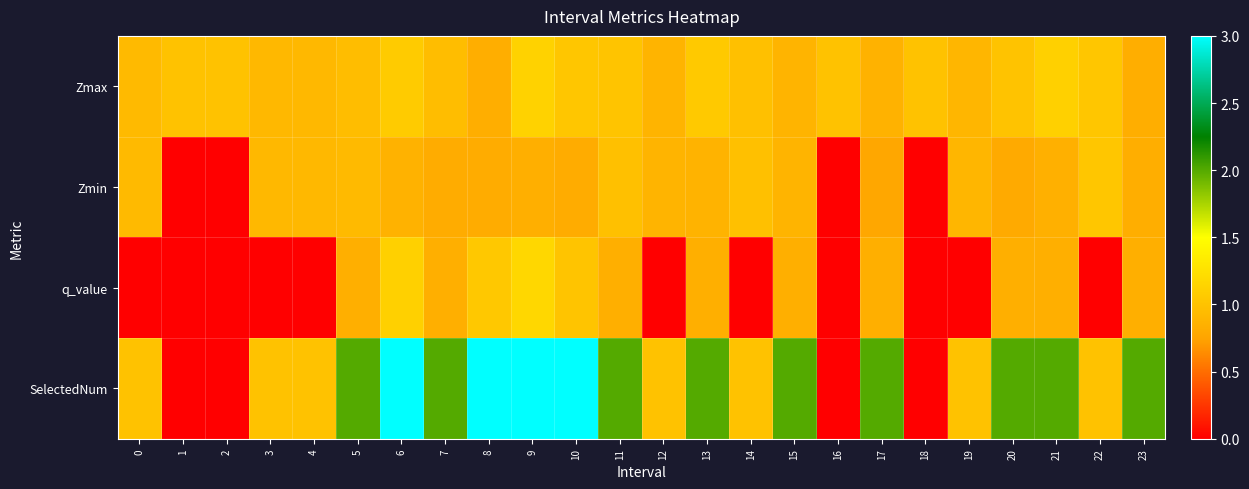

What is the total value across all series at 5?

4.7